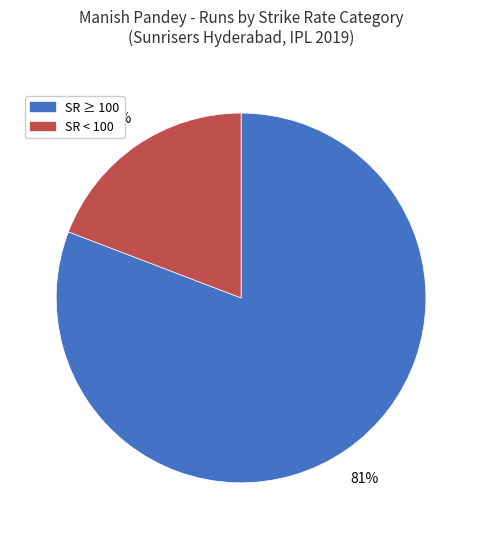

Is there any slice that represents more than half of the pie?

Yes